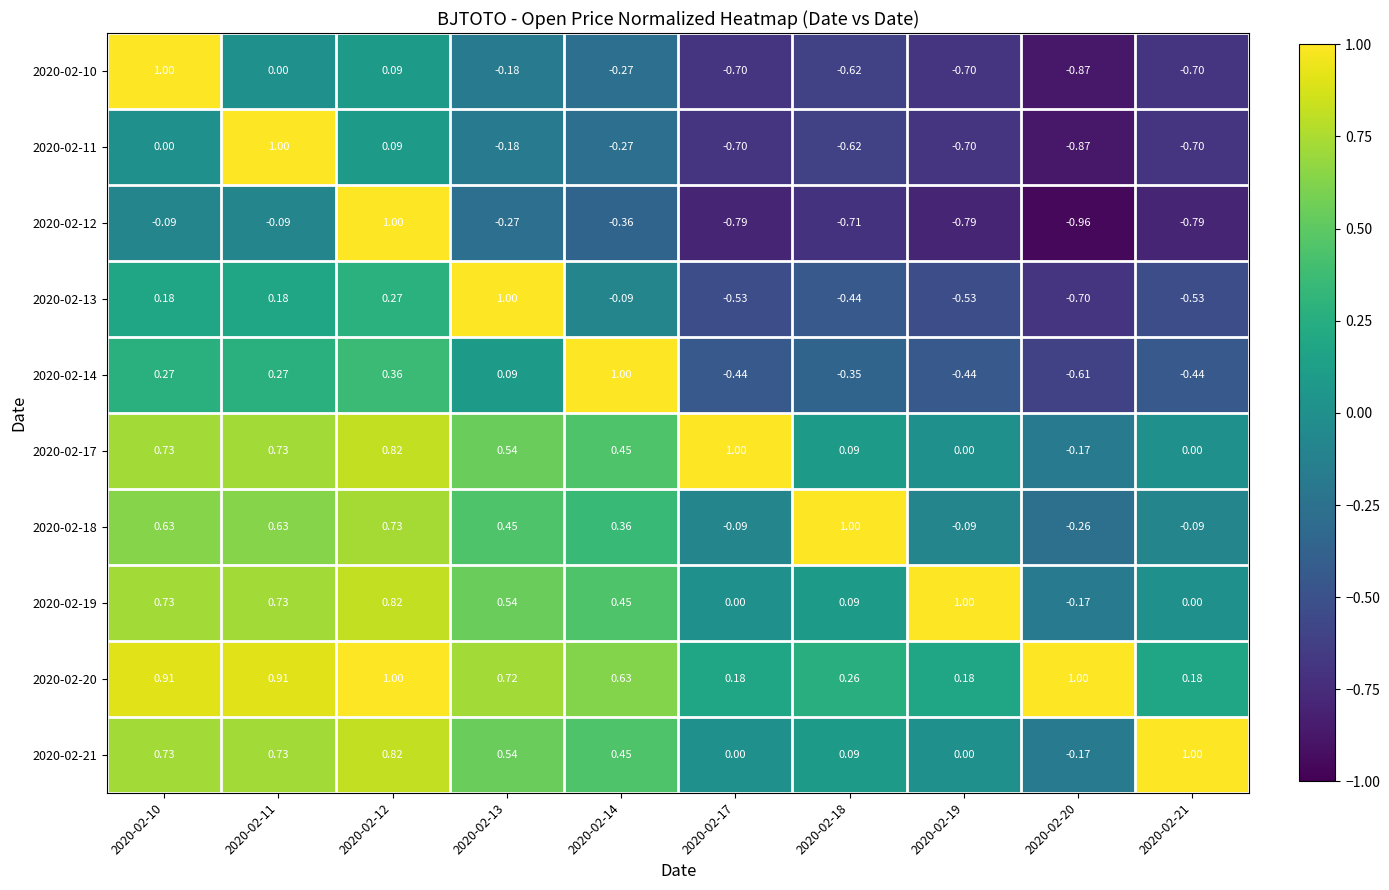

Is the value of 2020-02-10 at 2020-02-13 greater than the value of 2020-02-19 at 2020-02-12?

No